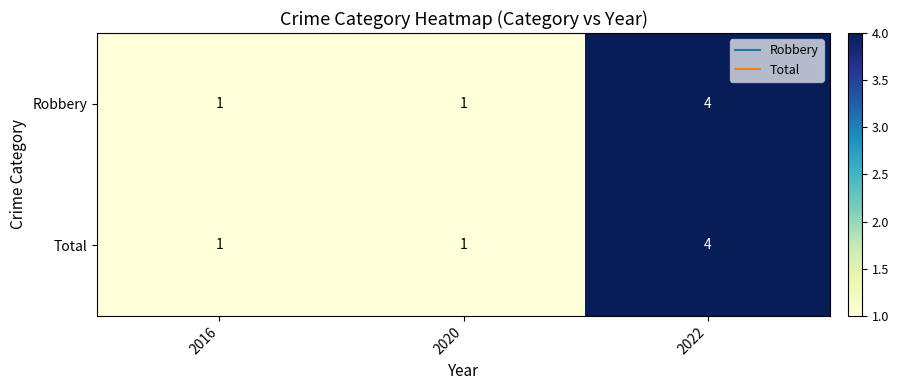

Is it true that Robbery equals 1 at 2020?

True